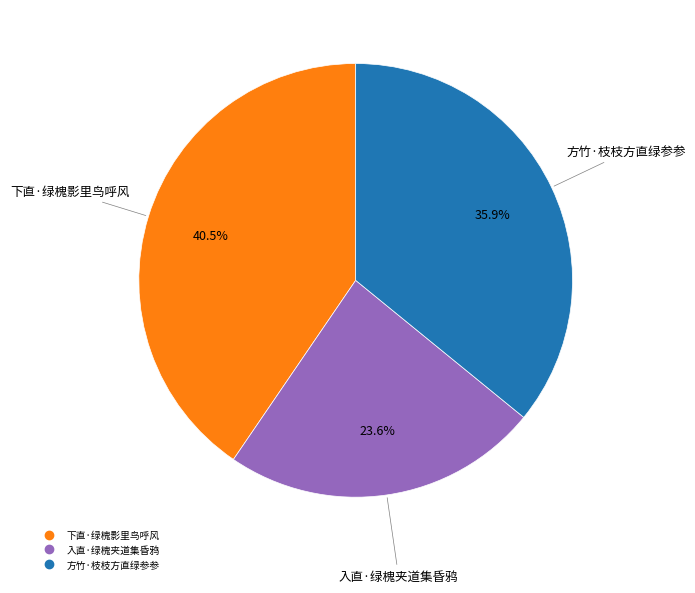

Which has a higher value, 下直·绿槐影里鸟呼风 or 入直·绿槐夹道集昏鸦?

下直·绿槐影里鸟呼风